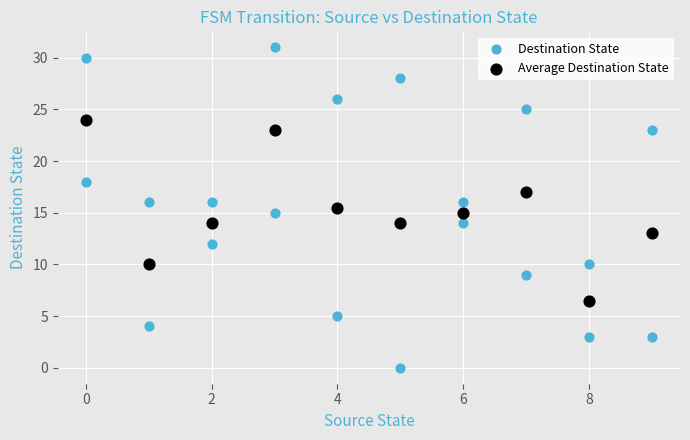

Which series reaches the minimum Y coordinate?

Destination State